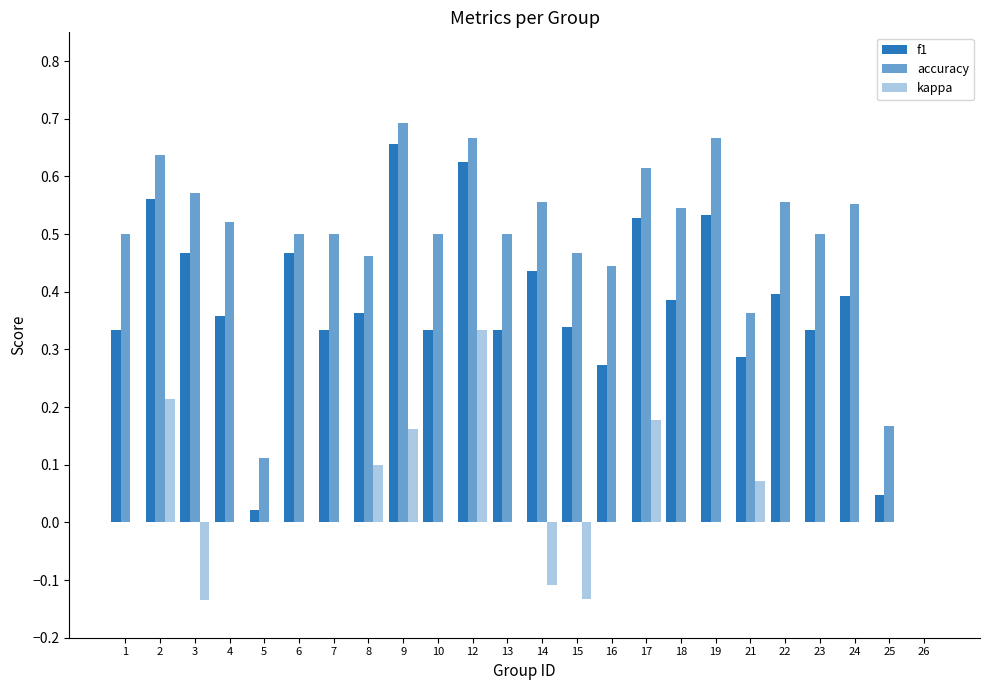

What is the value of the kappa bar at the 13th from the left?

-0.1